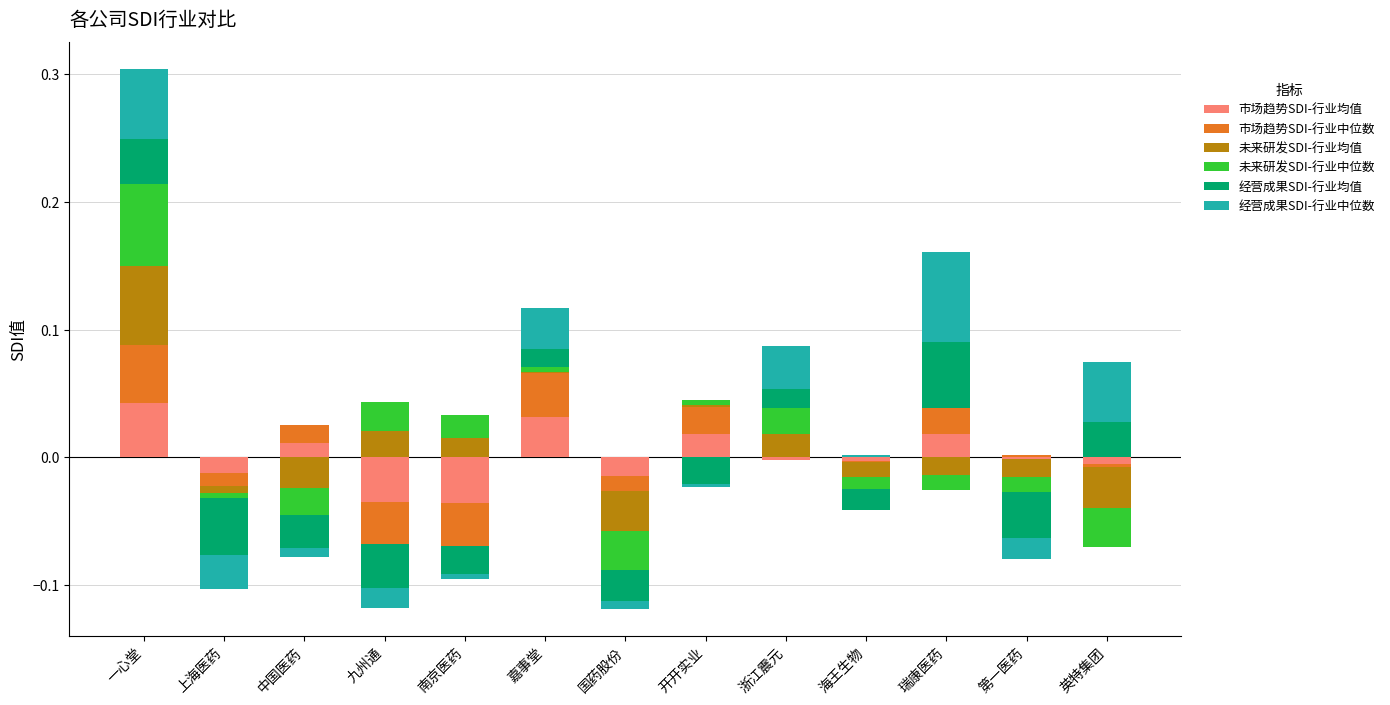

How many bars are there in each group?

6